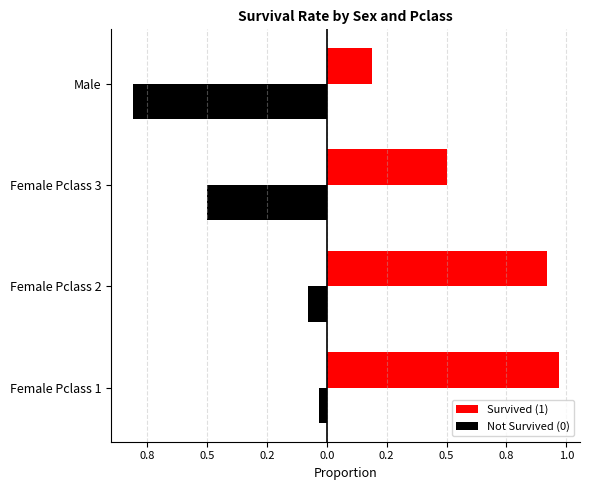

Count the number of categories in the chart.

4